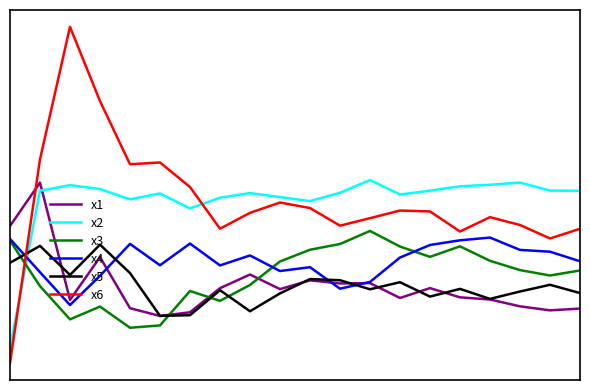

True or false: x3 and x4 cross at least once.

True